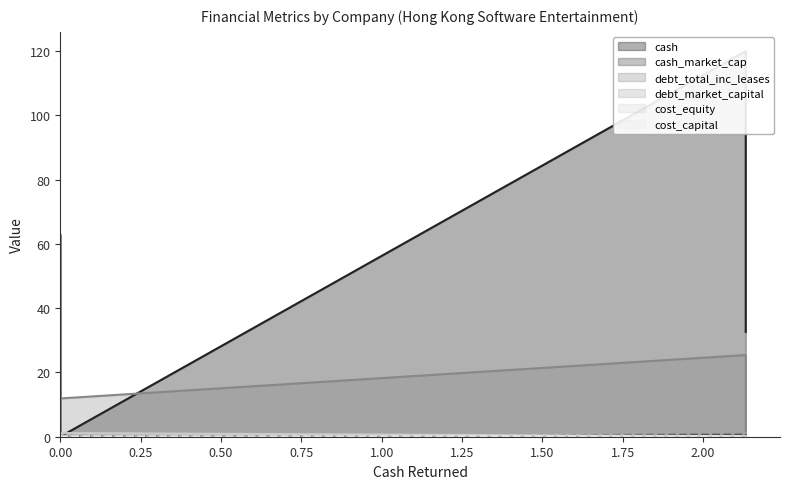

List the series in order of their peak value, lowest first.

cost_capital, debt_market_capital, cost_equity, cash_market_cap, debt_total_inc_leases, cash